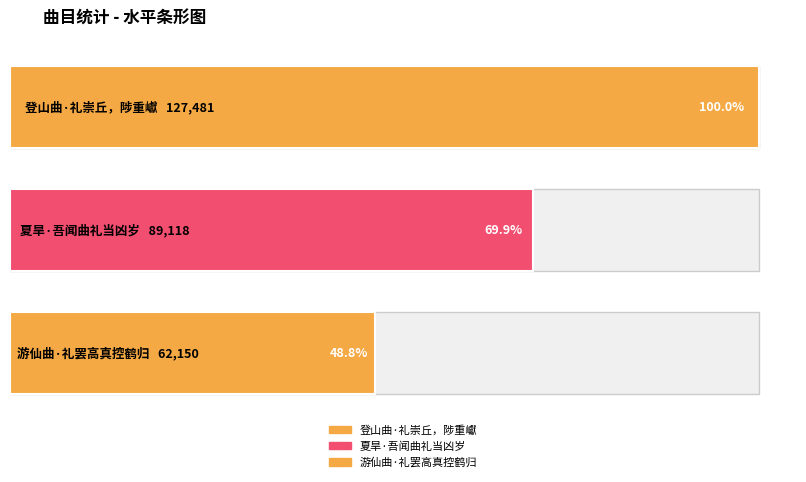

What is the difference between the maximum and minimum values?

65331